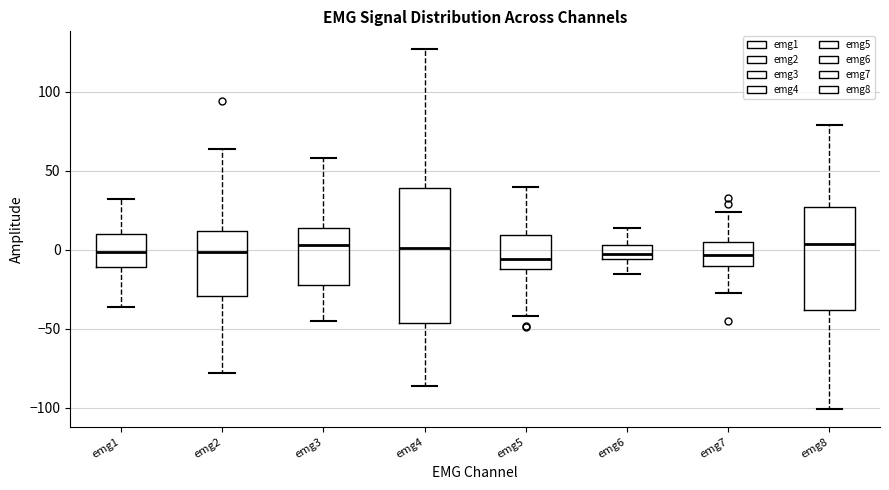

Reading left to right, read every box against the y-axis: the position of its median line, the range the box covers, and the ends of its whiskers. The values are not printed on the chart, so give them approximately, as read against the axis.

emg1: median 0, box -10 to 10, whiskers -35 to 30
emg2: median 0, box -30 to 10, whiskers -80 to 65
emg3: median 5, box -20 to 15, whiskers -45 to 60
emg4: median 0, box -45 to 40, whiskers -85 to 125
emg5: median -5, box -10 to 10, whiskers -40 to 40
emg6: median 0, box -5 to 5, whiskers -15 to 15
emg7: median -5, box -10 to 5, whiskers -25 to 25
emg8: median 5, box -40 to 25, whiskers -100 to 80